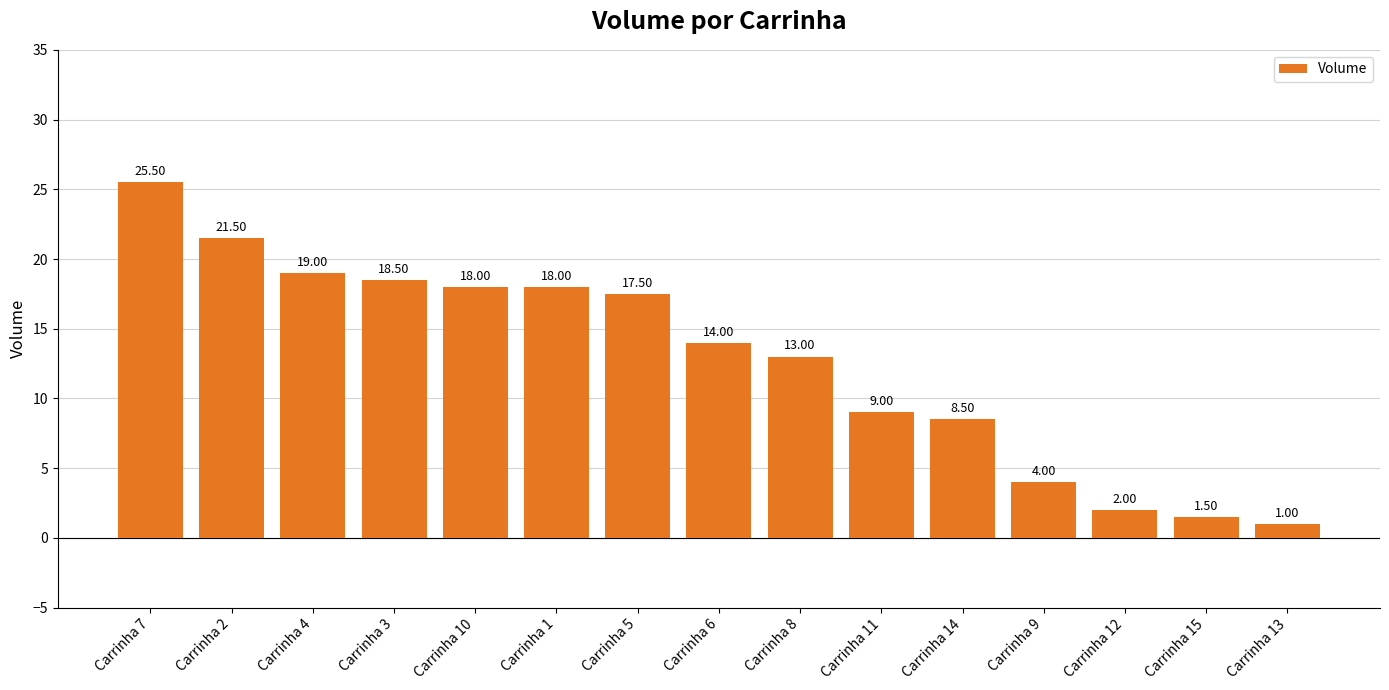

Is it true that the value at Carrinha 2 is 9.3?

False